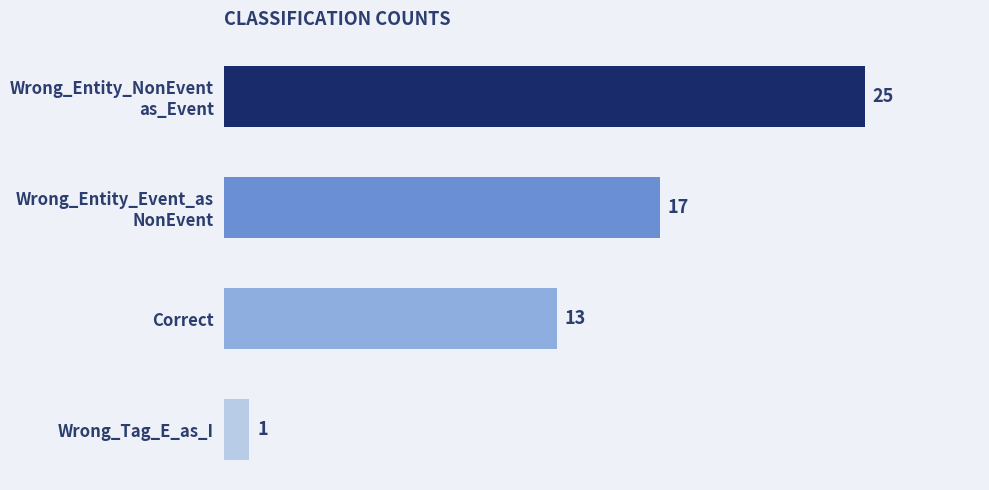

List the labels in order of value, largest first.

Wrong_Entity_NonEvent
as_Event, Wrong_Entity_Event_as
NonEvent, Correct, Wrong_Tag_E_as_I